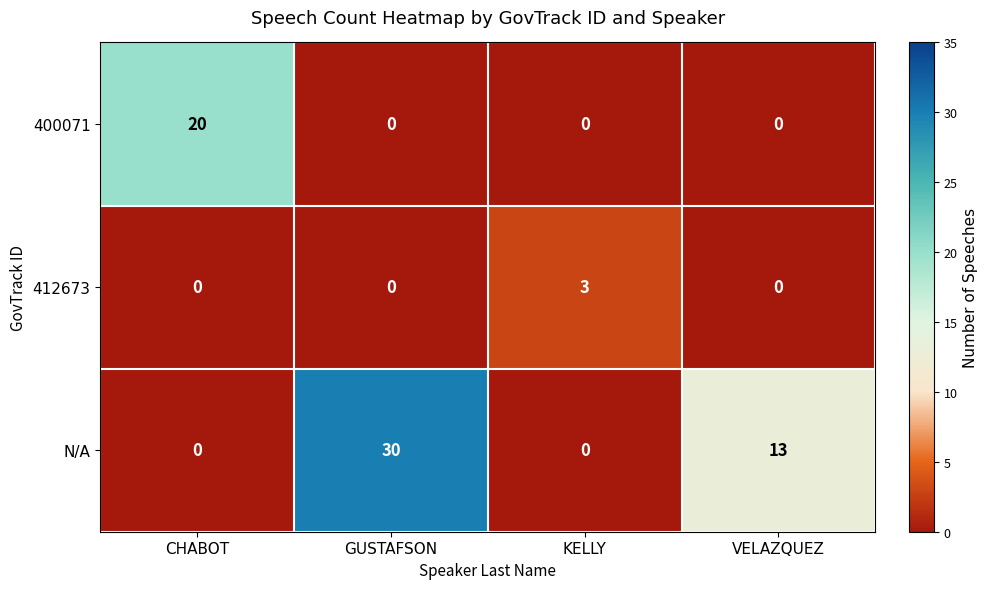

Rank the series by their average value, from lowest to highest.

412673, 400071, N/A